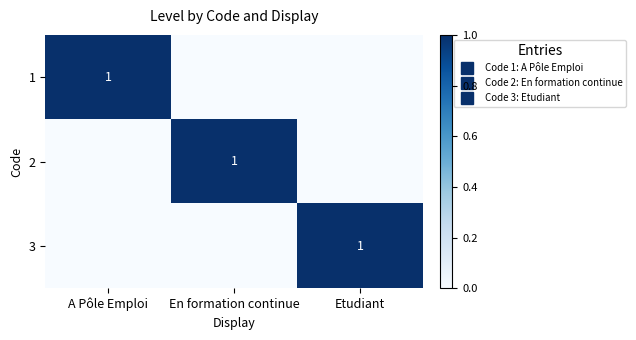

How many series are shown in this chart?

3